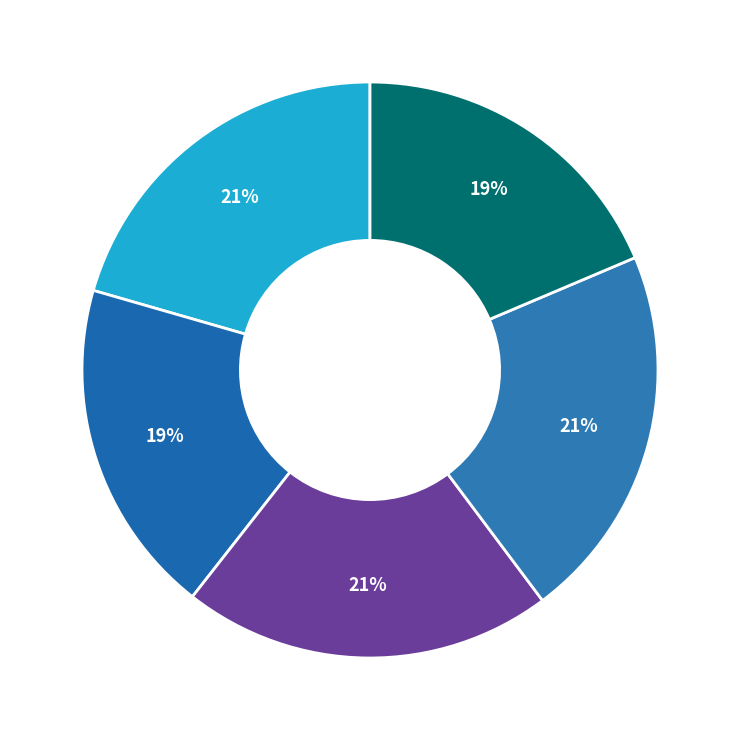

Is there any slice that represents more than half of the pie?

No